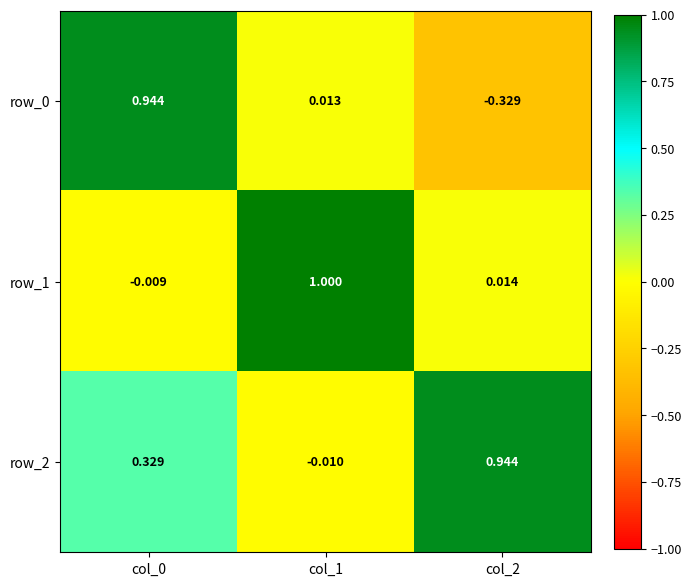

Is the value of row_0 at col_0 greater than the value of row_2 at col_0?

Yes